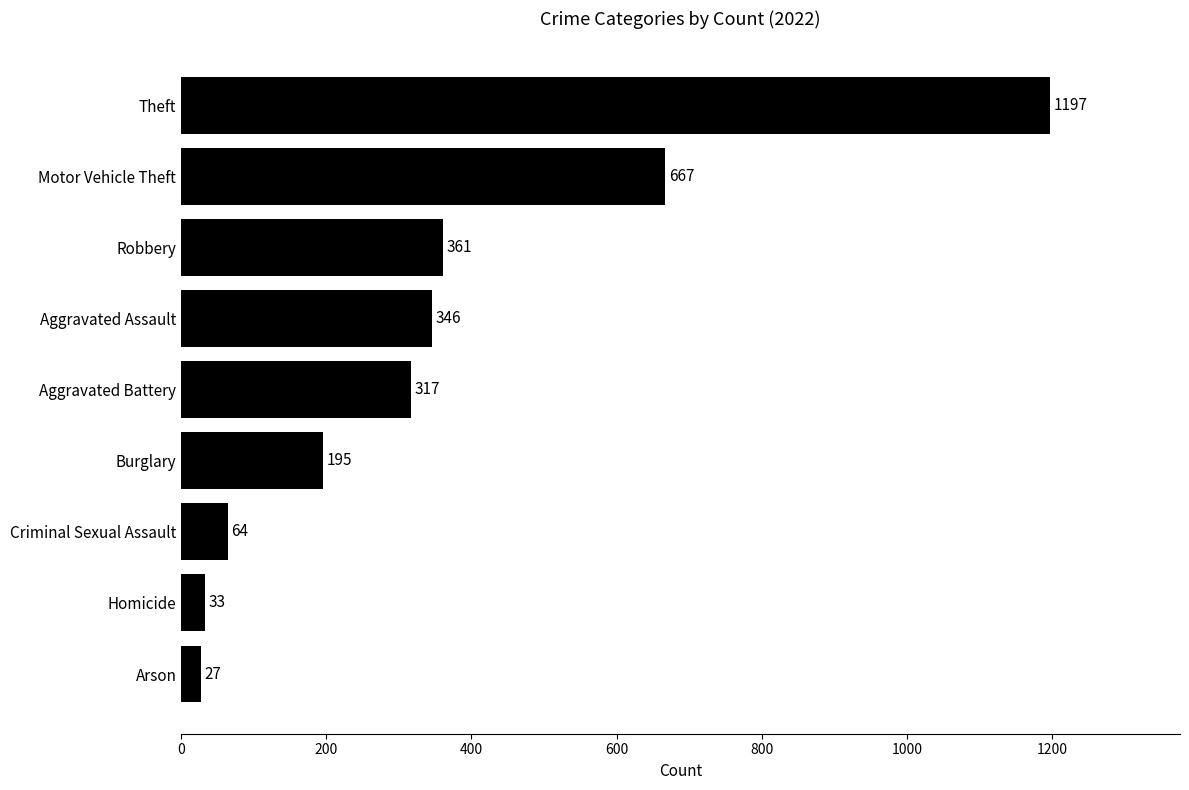

The value at Aggravated Battery is 493. True or false?

False